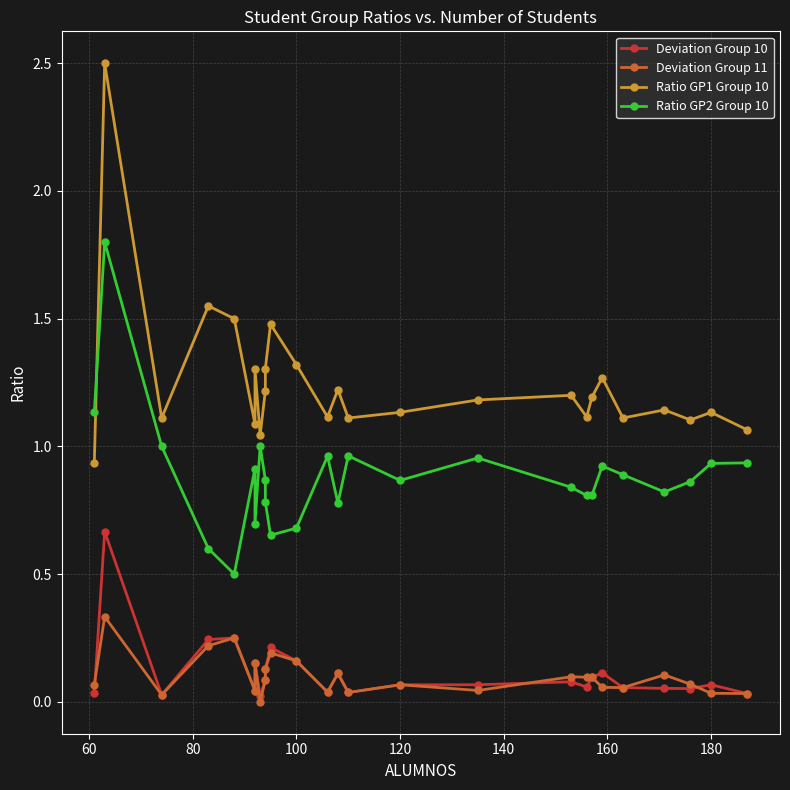

Which series has the largest range (max minus min)?

Ratio GP1 Group 10